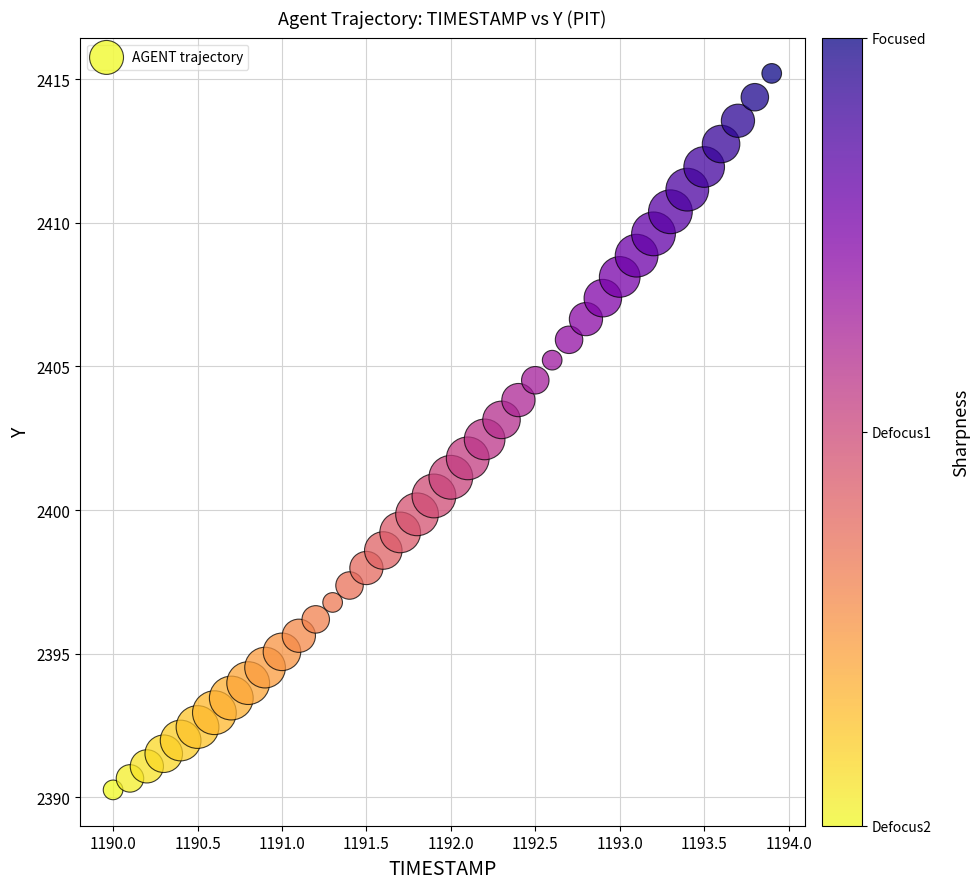

What is the range of Y values (max minus min)?

25.0